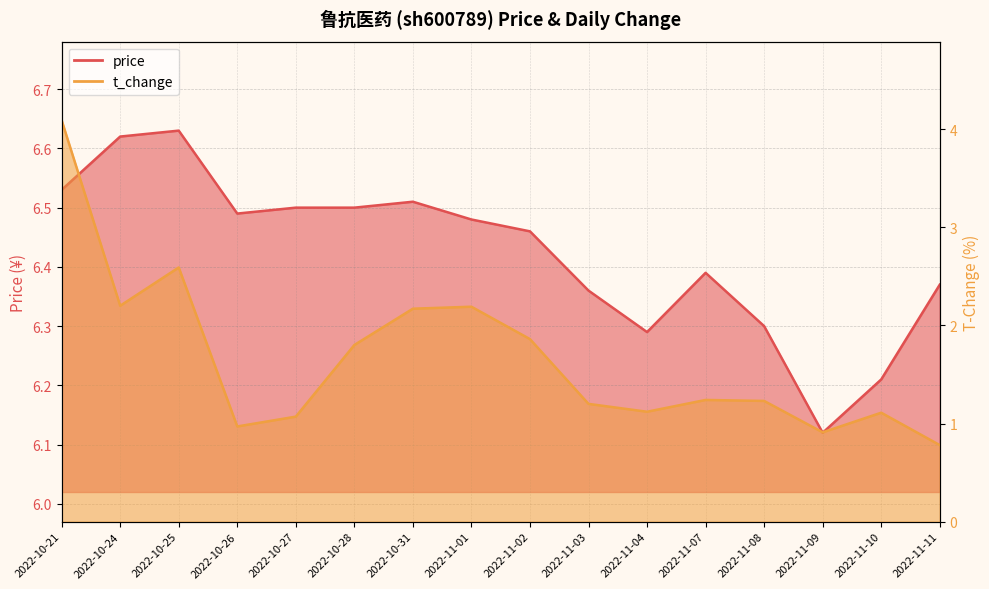

Is it true that price equals 6.2 at 2022-11-10?

True